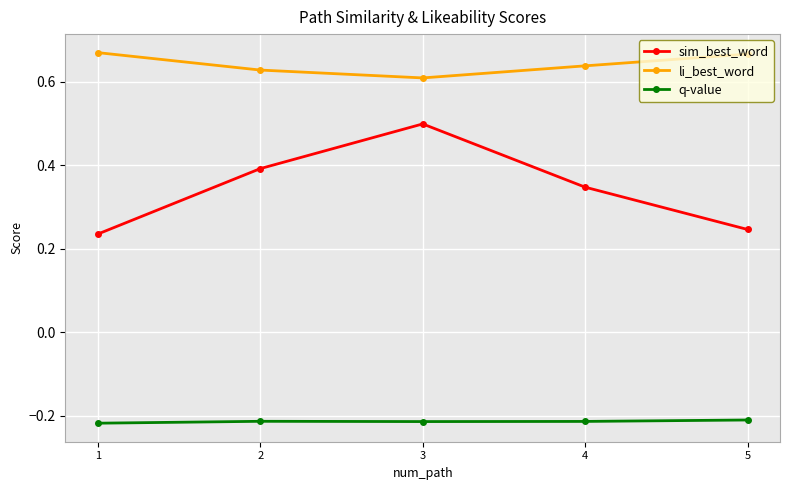

Between 1 and 2, which series saw the biggest shift?

sim_best_word